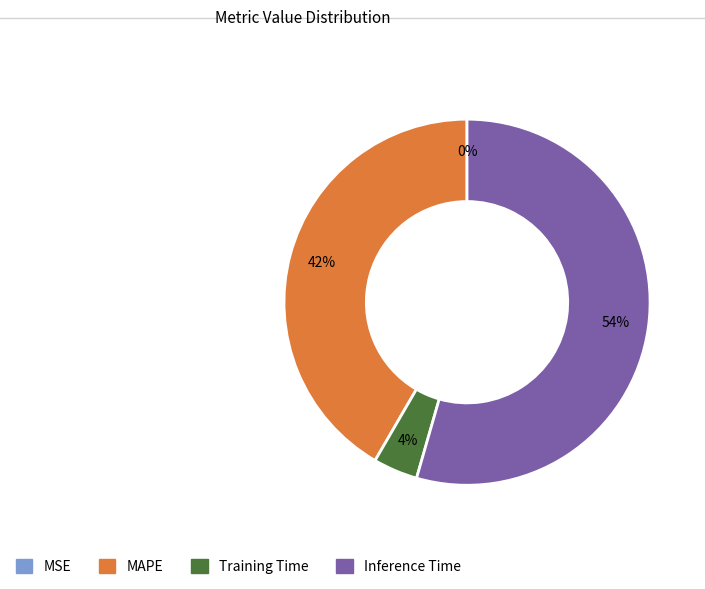

Do Training Time and Inference Time together represent more than half of the pie?

Yes